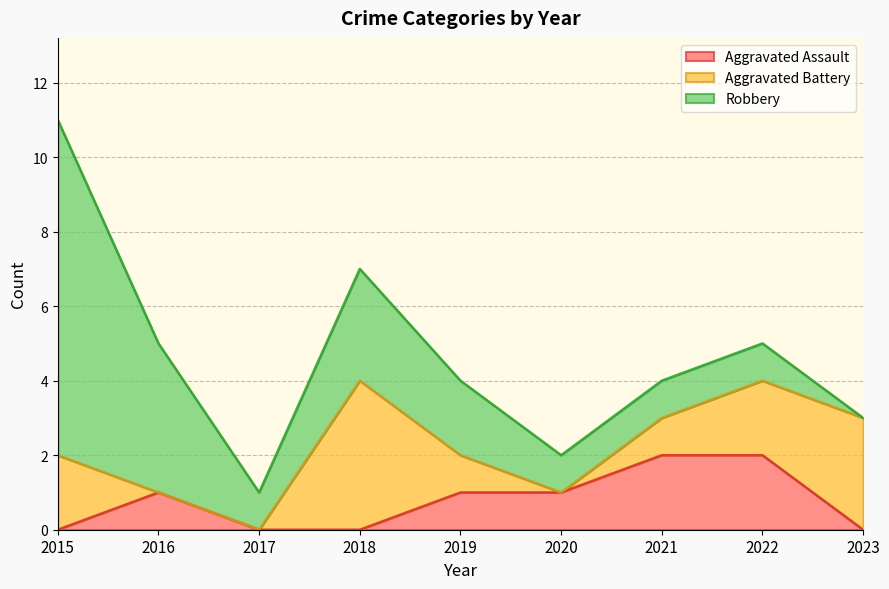

At which category is the sum across all series the highest?

2015